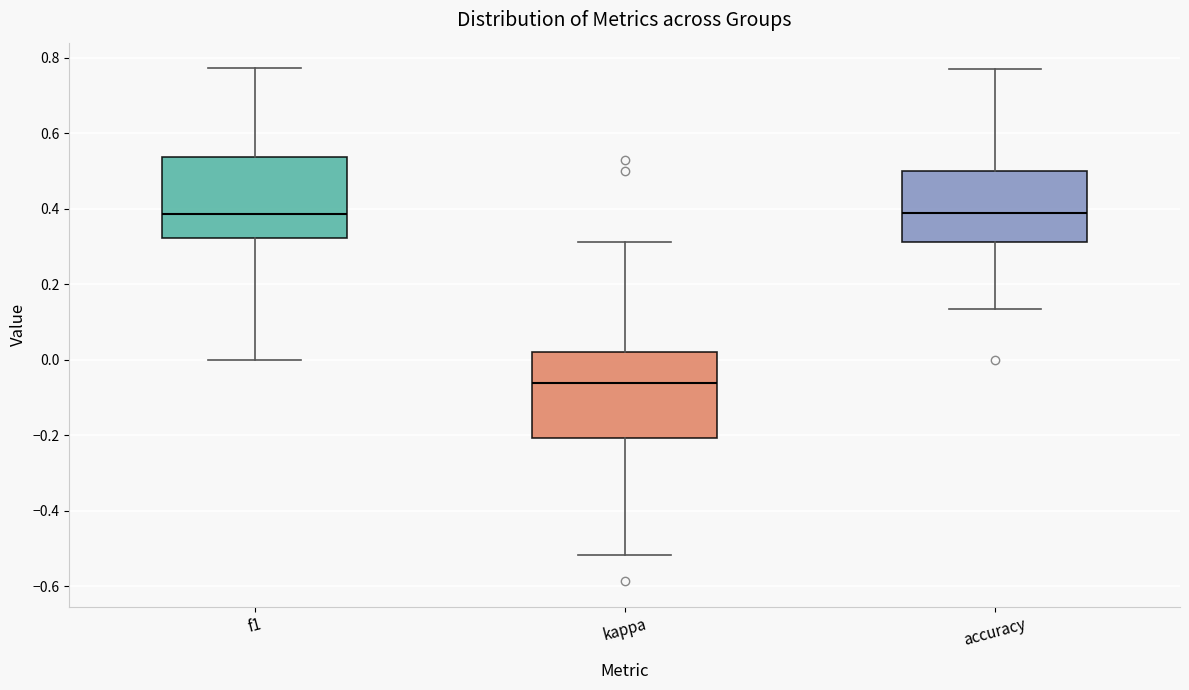

Reading left to right, transcribe this box plot: for each box, give where its median line is, the range the box spans, and where its two whiskers end, as read against the y-axis. The values are not printed on the chart, so give them approximately, as read against the axis.

f1: median 0.38, box 0.32 to 0.54, whiskers 0.00 to 0.78
kappa: median -0.06, box -0.20 to 0.02, whiskers -0.52 to 0.32
accuracy: median 0.38, box 0.32 to 0.50, whiskers 0.14 to 0.76